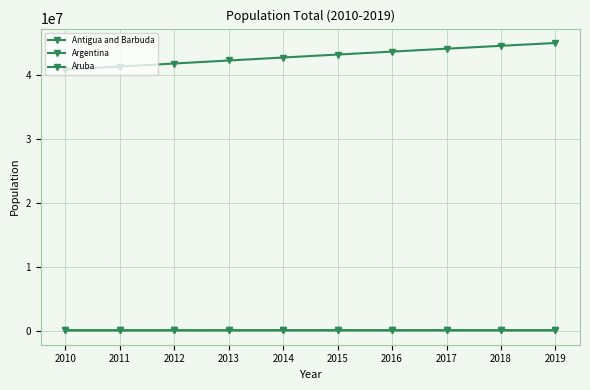

At 2019, list the series in order from largest to smallest.

Argentina, Aruba, Antigua and Barbuda